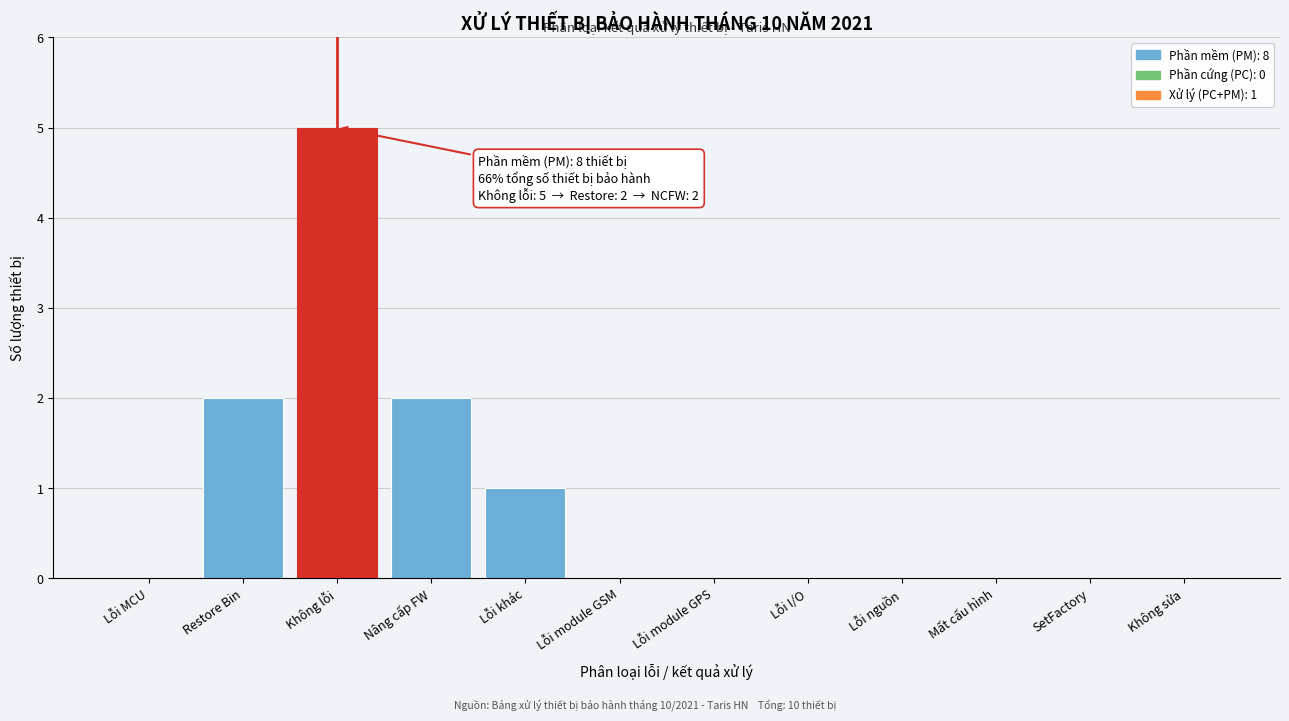

Reading left to right, what are all the values shown in this chart?

Lỗi MCU=0	Restore Bin=2	Không lỗi=5	Nâng cấp FW=2	Lỗi khác=1	Lỗi module GSM=0	Lỗi module GPS=0	Lỗi I/O=0	Lỗi nguồn=0	Mất cấu hình=0	SetFactory=0	Không sửa=0